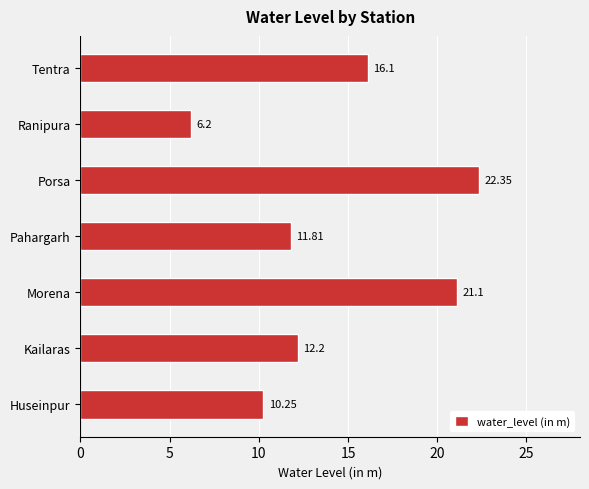

How many data points are less than 12?

3